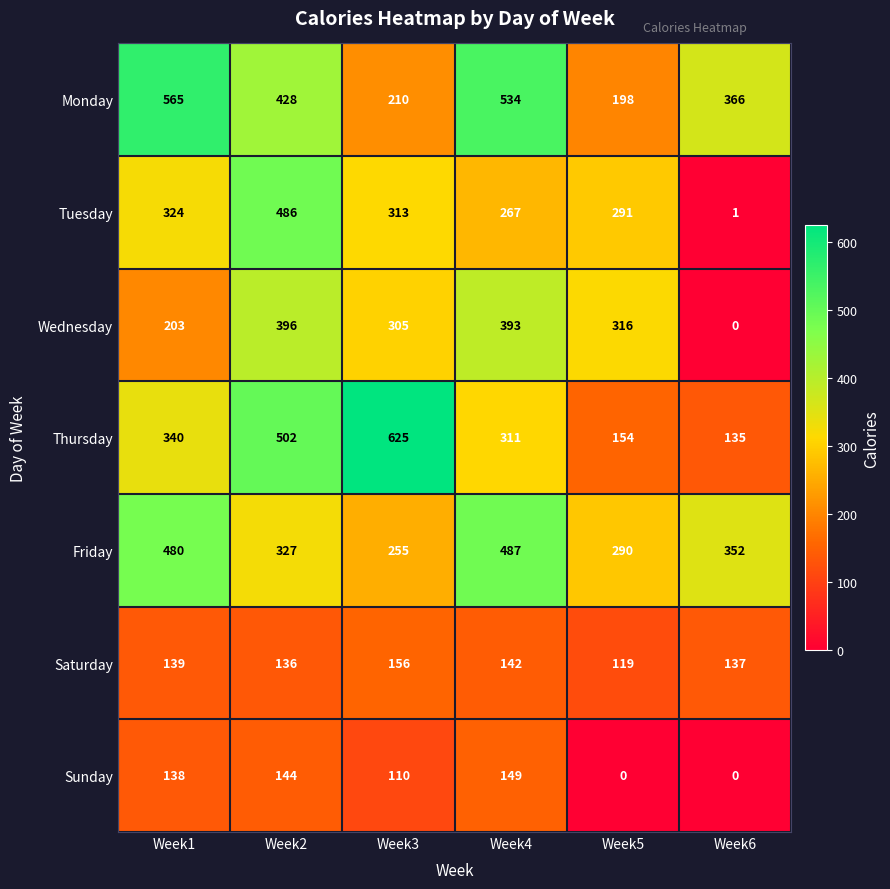

What is the total value across all series at Week5?

1368